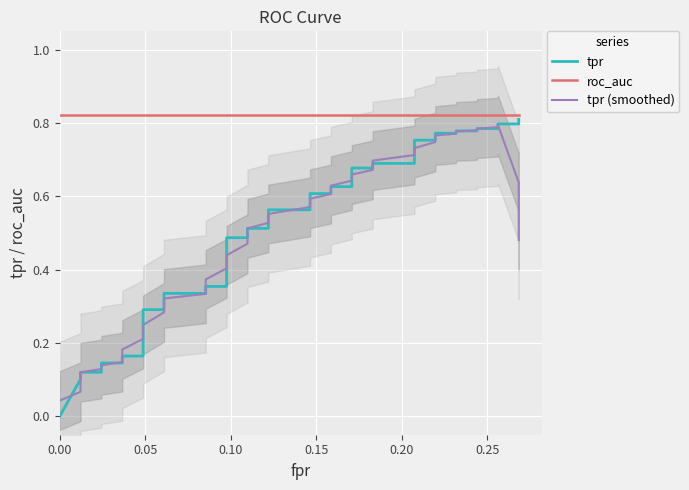

True or false: tpr (smoothed) and tpr intersect in this chart.

True